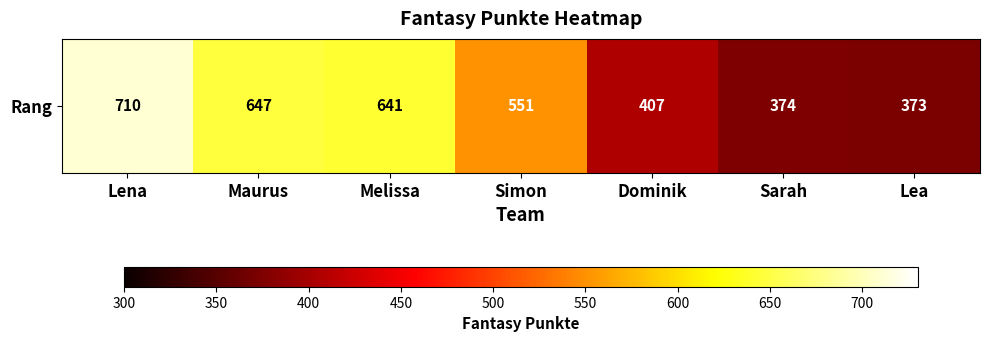

The chart shows a value of 939 at Melissa. True or false?

False